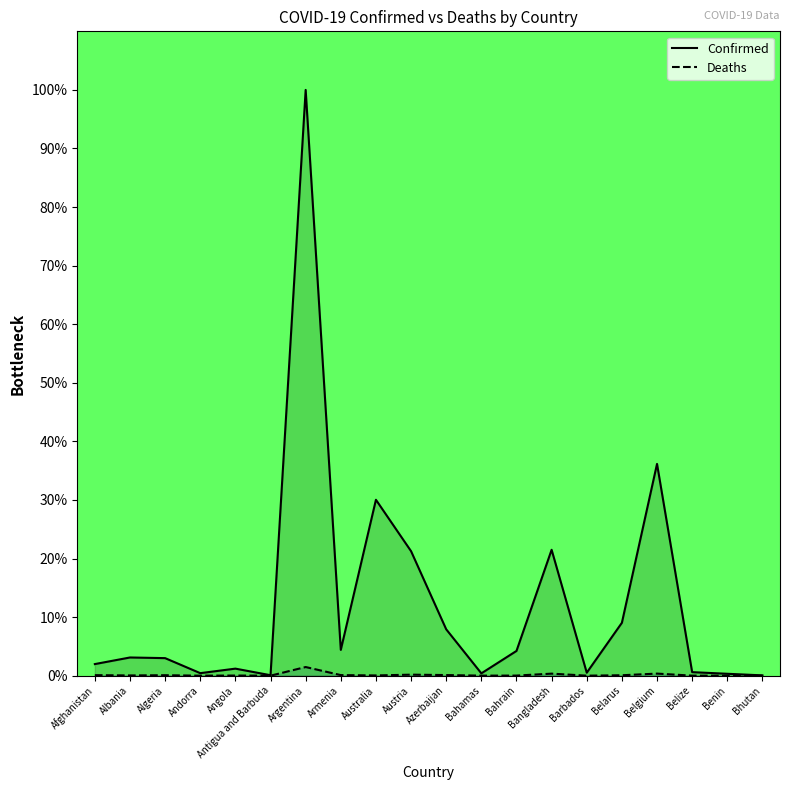

What is the label of the 7th point from the left?

Argentina